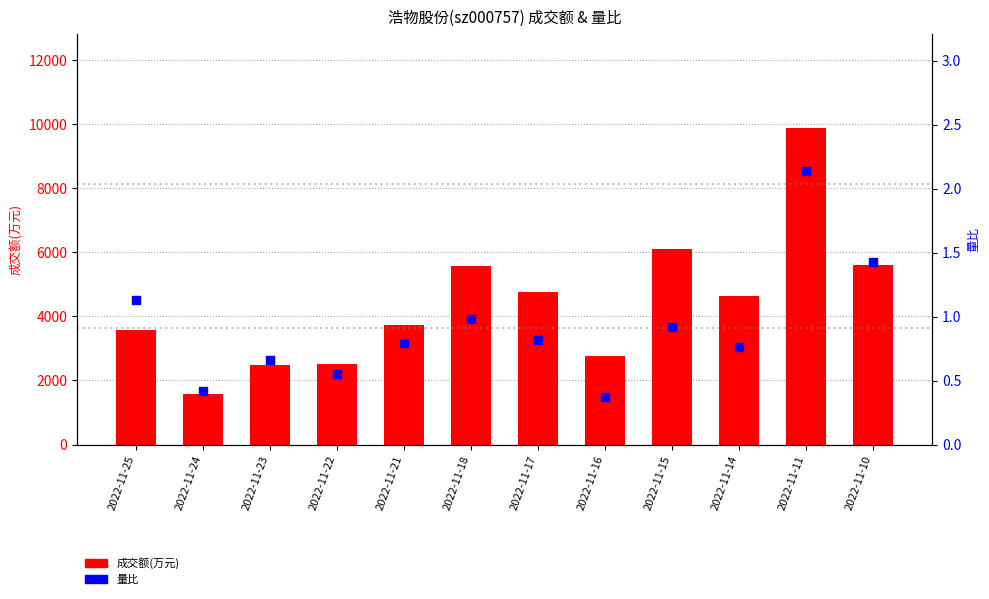

What is the total value across all series at 2022-11-10?

5597.4